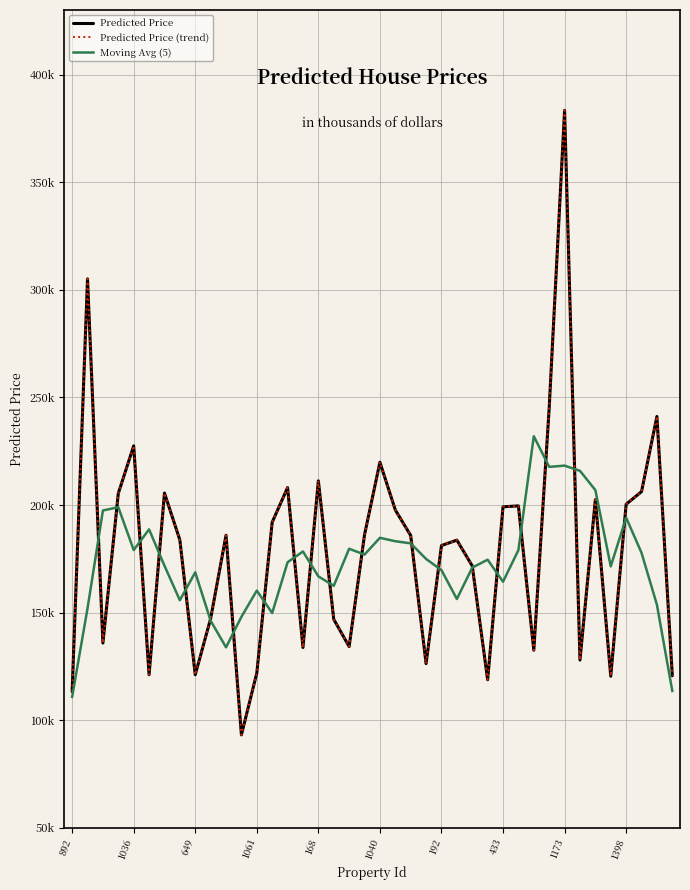

Is this an area chart (filled region under the line)?

No